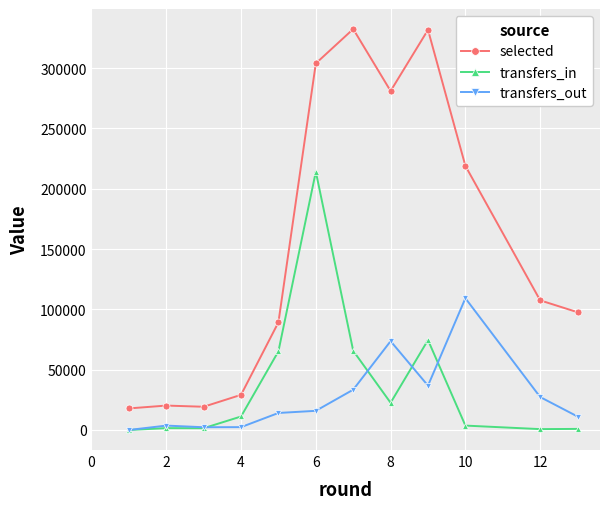

What is the lowest value of the selected series?

17874